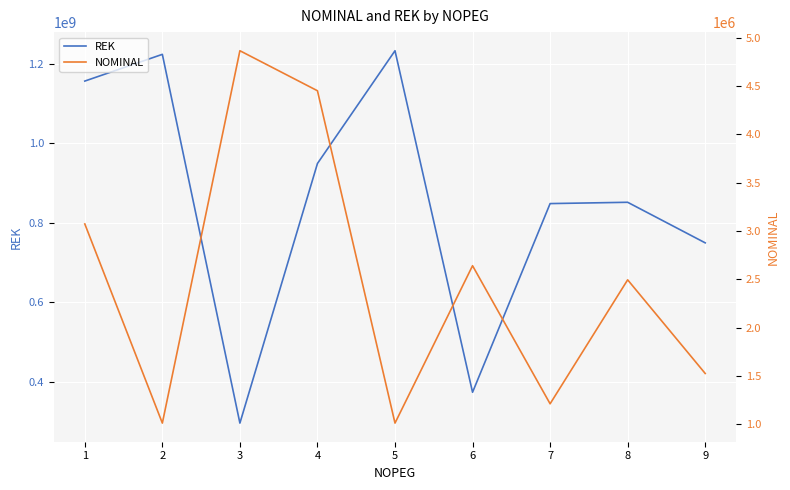

What are all the series names shown in the legend?

REK, NOMINAL